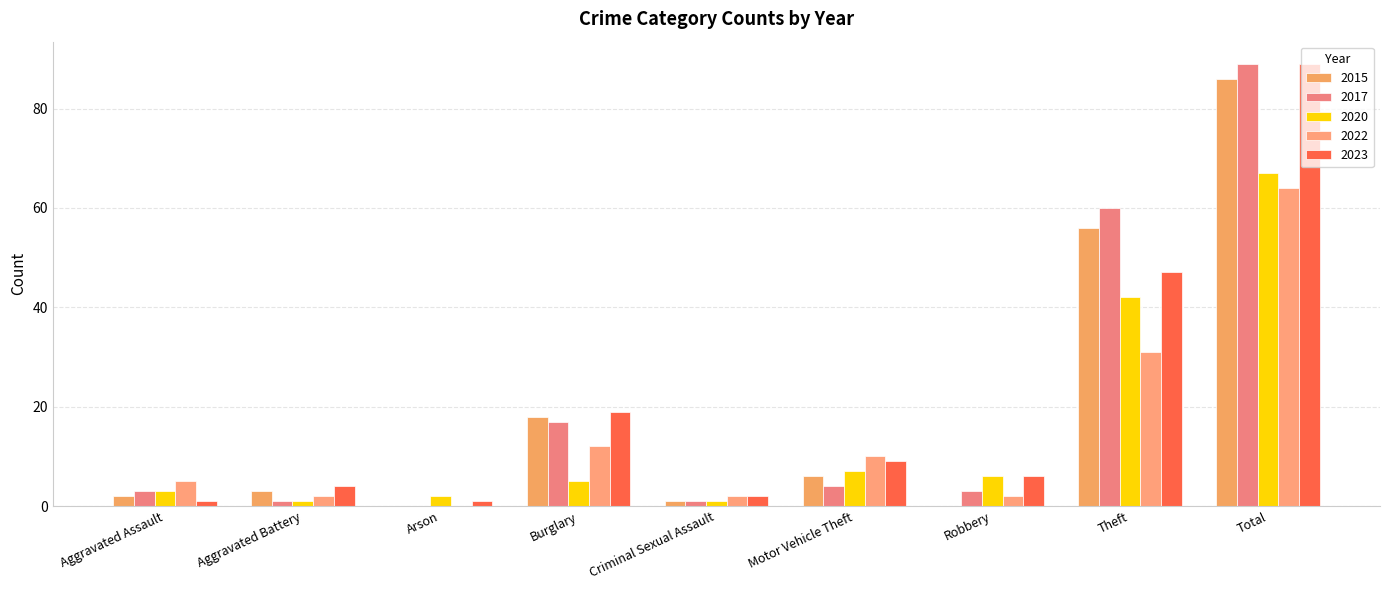

The 2022 series shows 5 at Aggravated Assault. True or false?

True